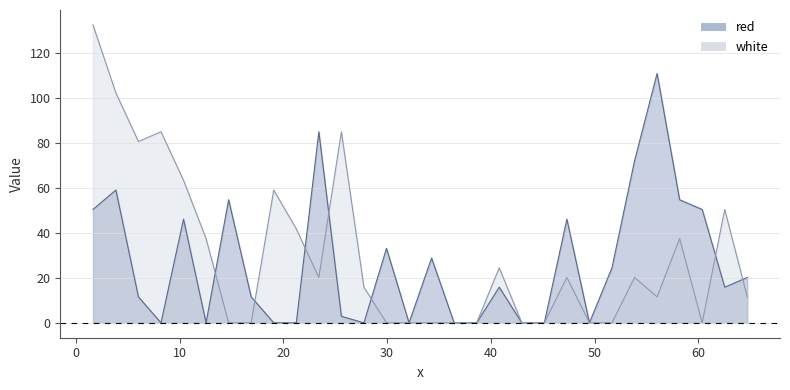

What is the highest value of the white series?

132.7